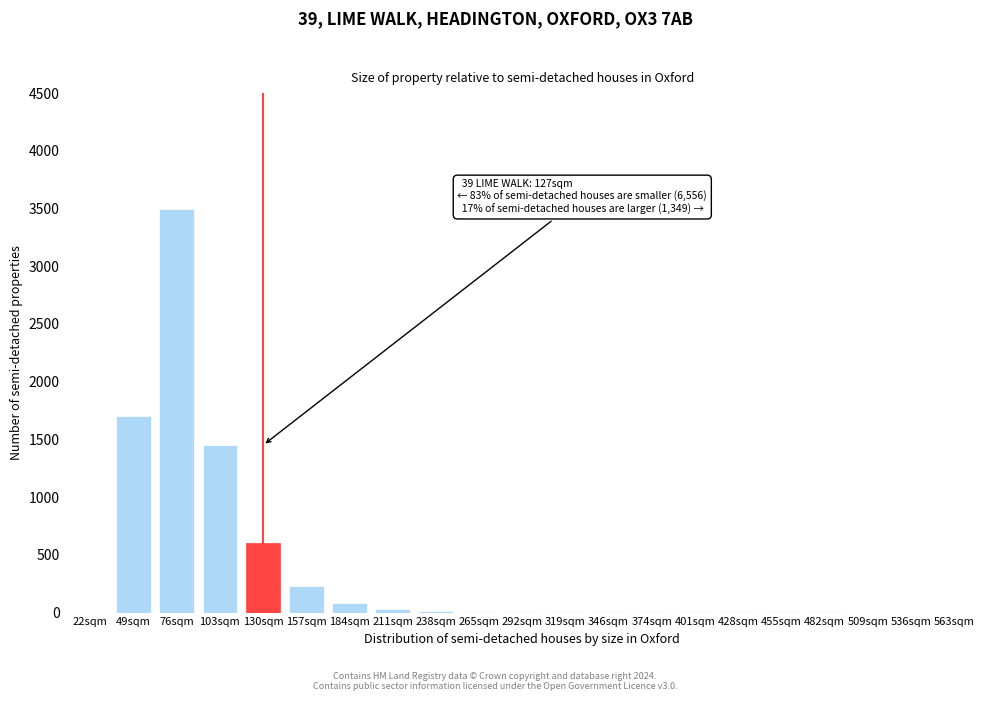

Where is the data nearest to the value 1750?

49sqm